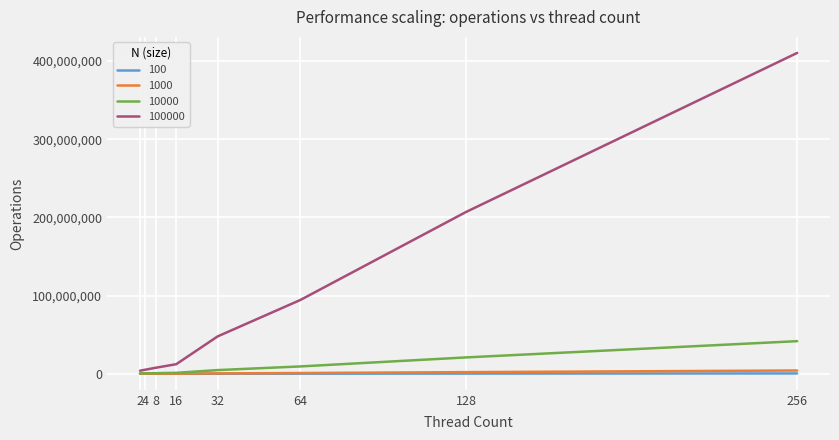

What is the maximum value shown in the chart?

410400611